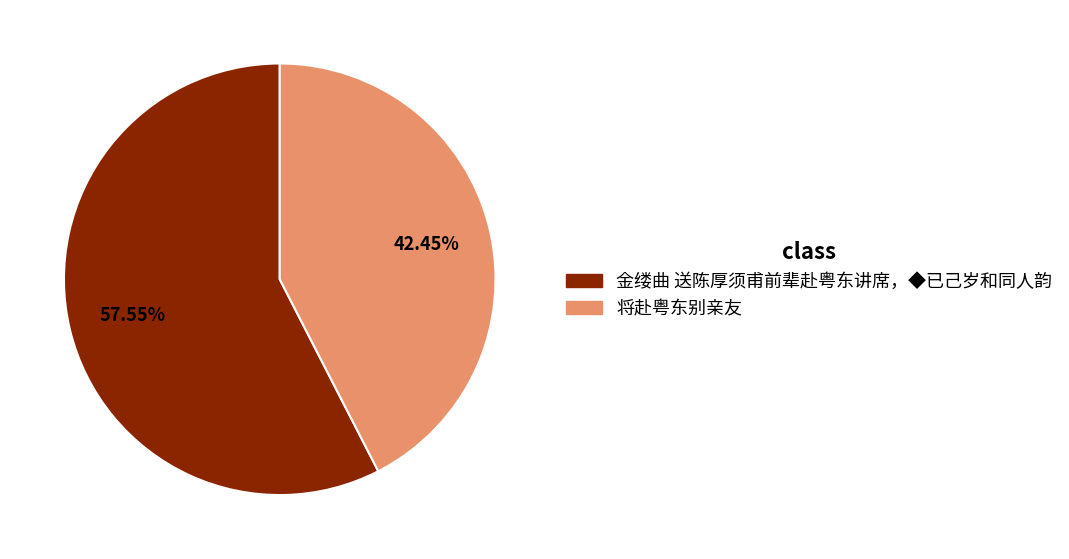

Rank the categories by value from lowest to highest.

将赴粤东别亲友, 金缕曲 送陈厚须甫前辈赴粤东讲席，◆已己岁和同人韵